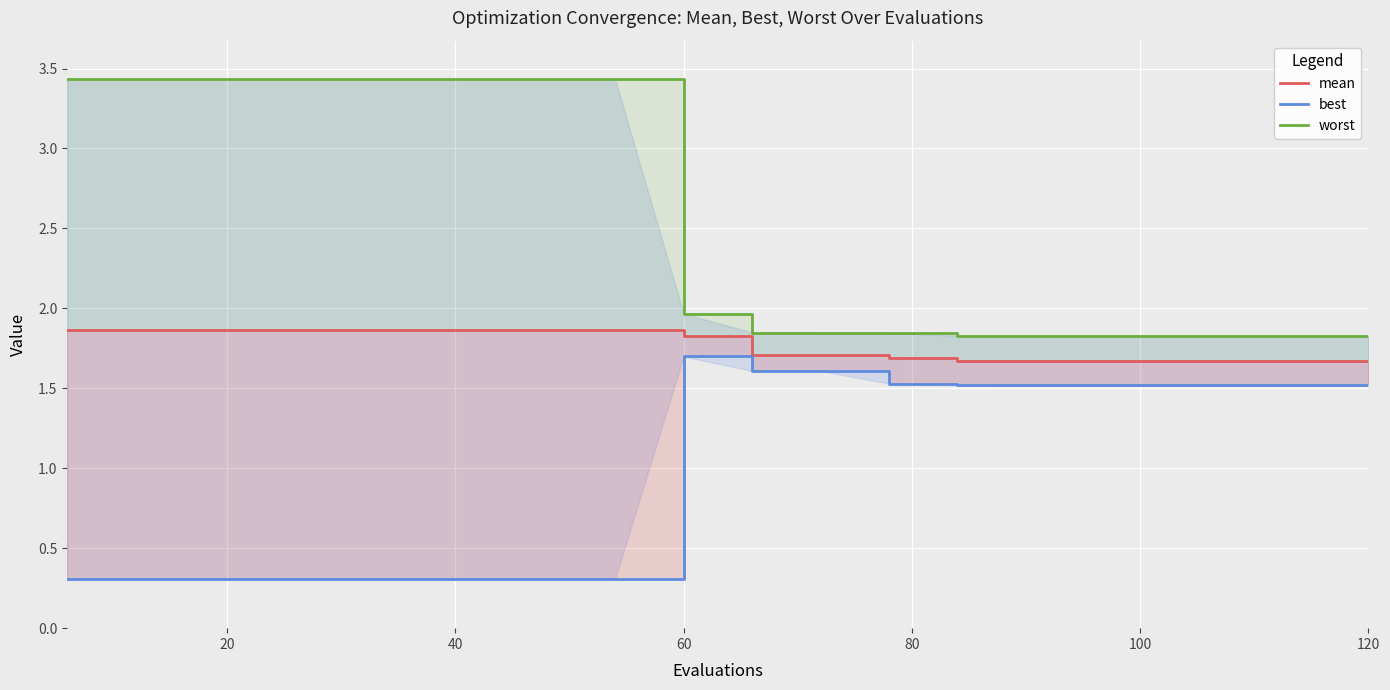

In worst, how many points are higher than both neighbors (excluding endpoints)?

1